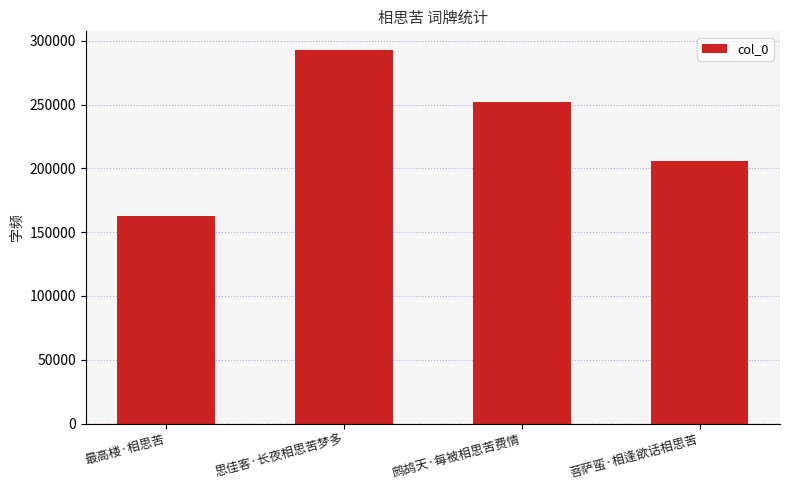

Where is the data nearest to the value 227942?

菩萨蛮·相逢欲话相思苦